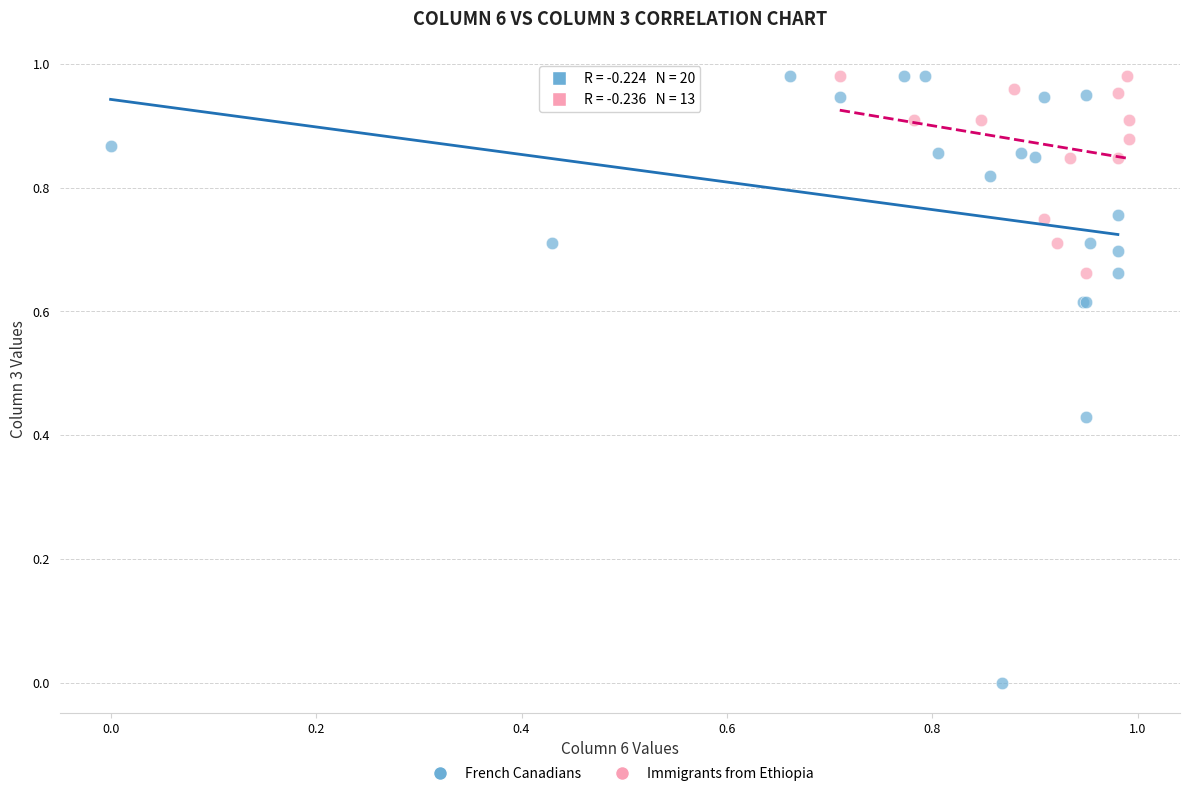

What are all the series names shown in the legend?

French Canadians, Immigrants from Ethiopia